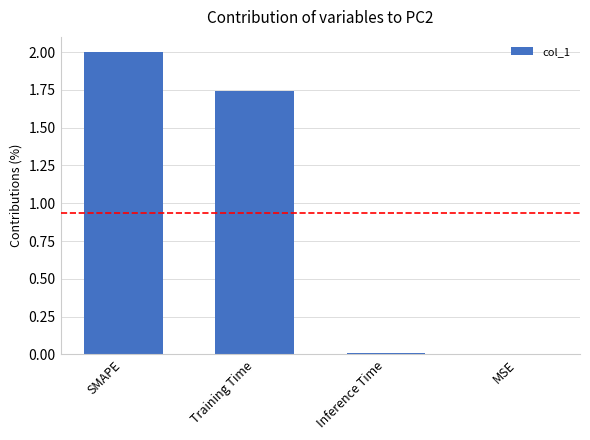

Are the bars horizontal?

No